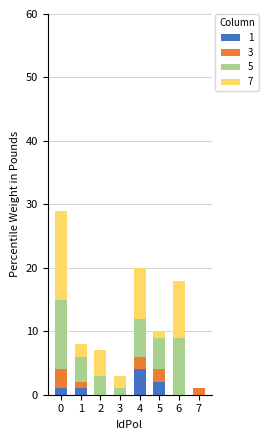

Are the bars grouped side by side (vs. stacked)?

No